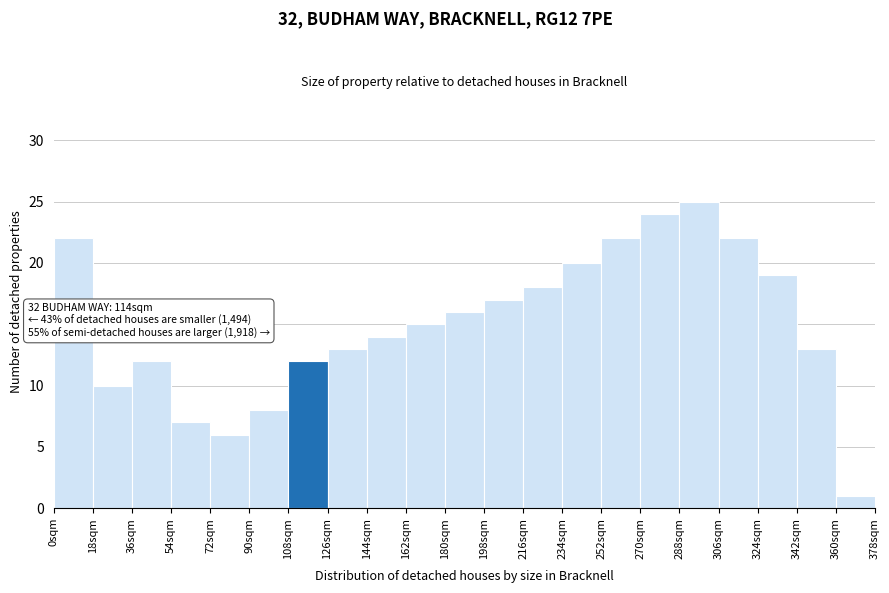

Over which range of the x-axis is the bar tallest?

288 to 306